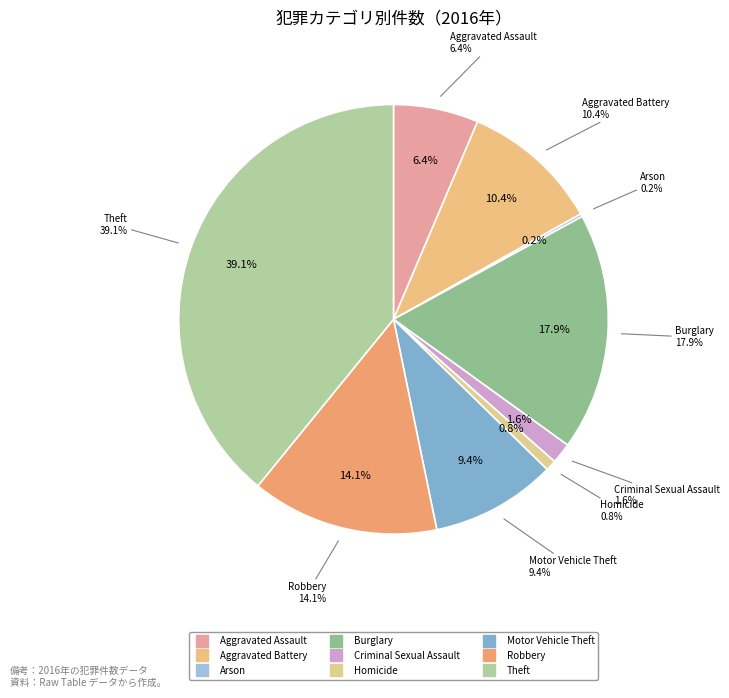

True or false: Homicide accounts for 1% of the total.

True